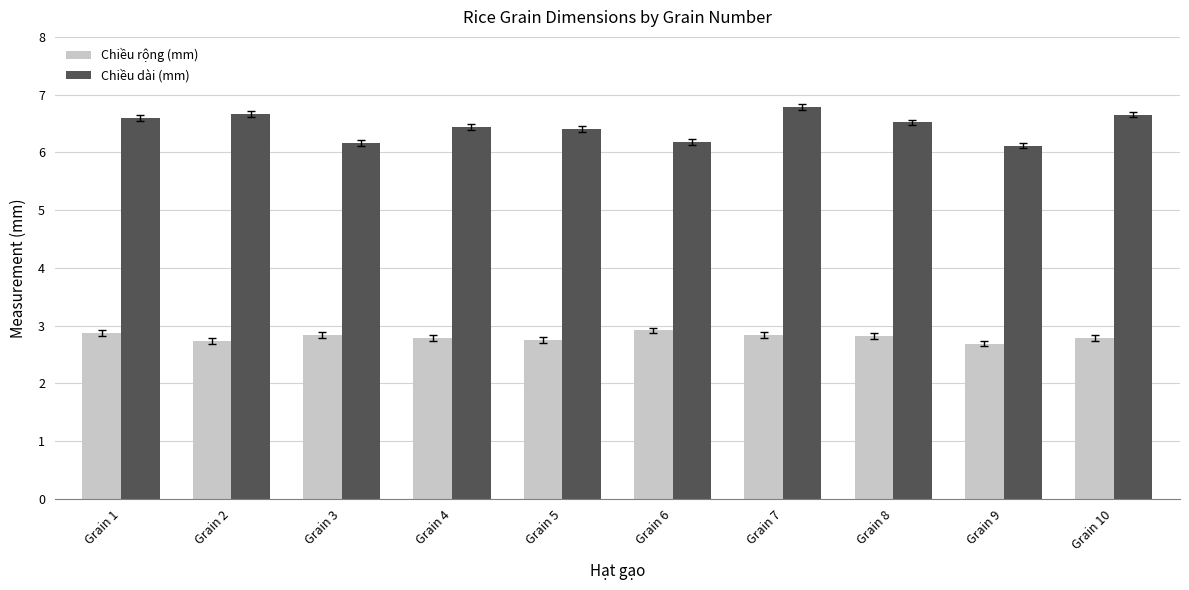

What is the value of the Chiều rộng (mm) bar at the 3rd from the left?

2.8